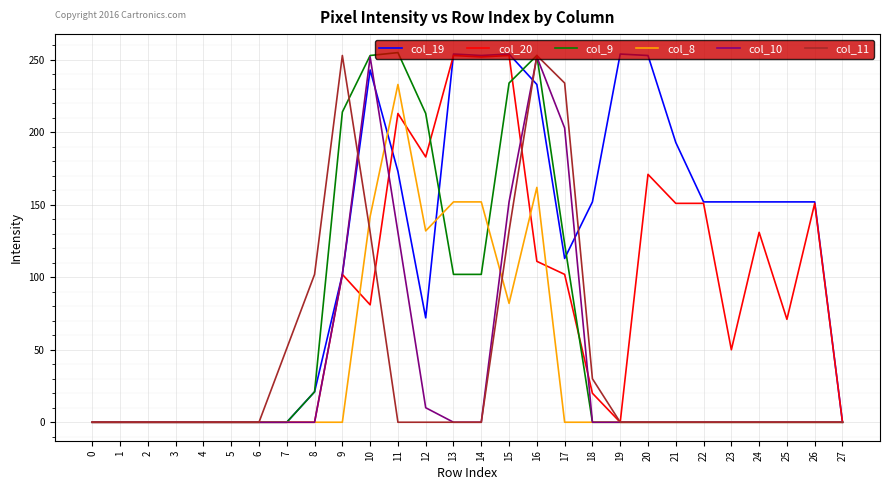

The value of col_8 at 24 is 159. True or false?

False